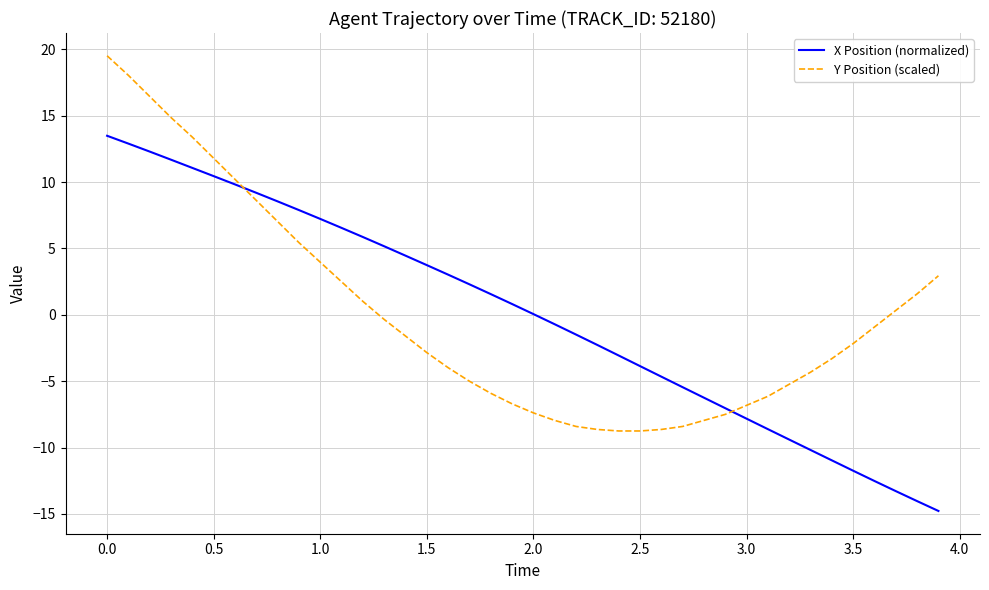

How many times do X Position (normalized) and Y Position (scaled) cross each other?

2